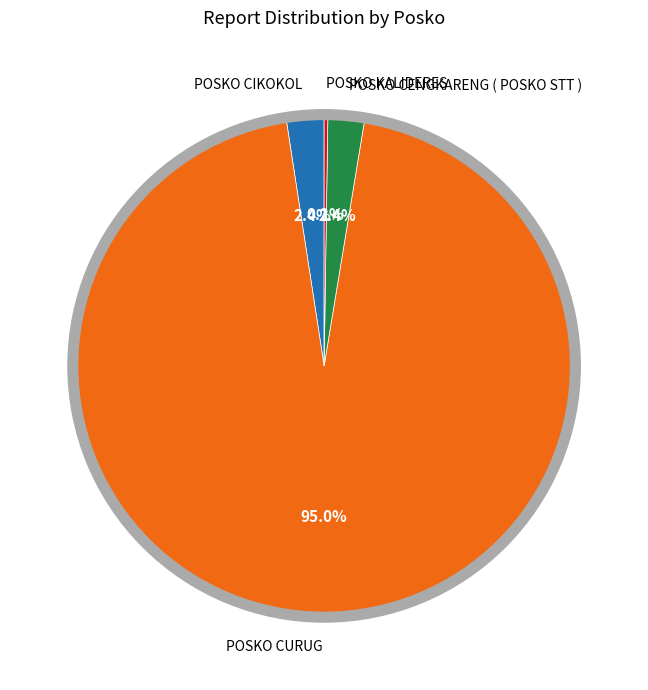

Which category has the biggest portion of the pie?

POSKO CURUG